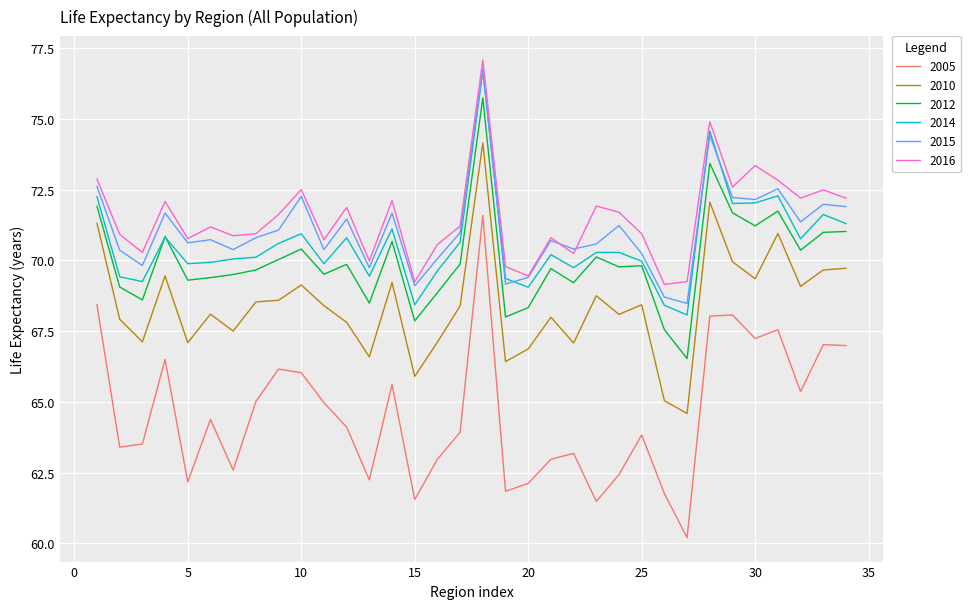

Which series has the largest range (max minus min)?

2005